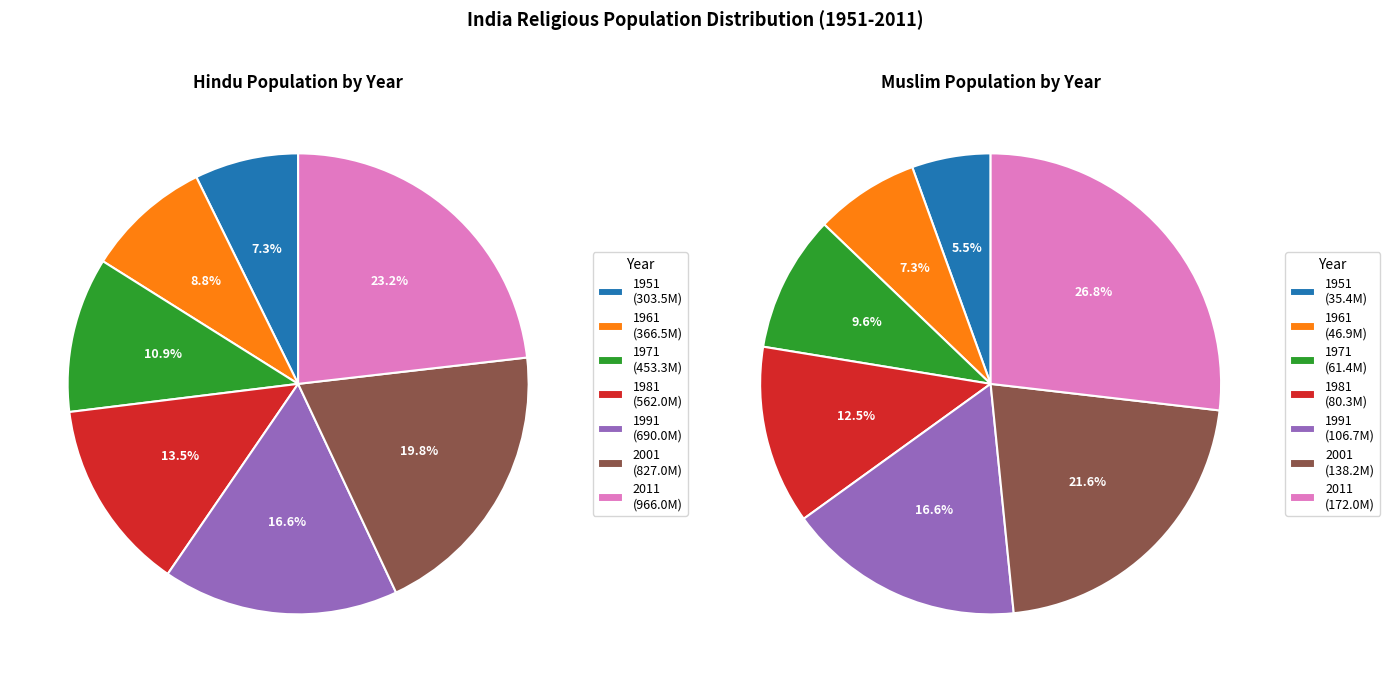

Which category has the biggest portion of the pie?

2011